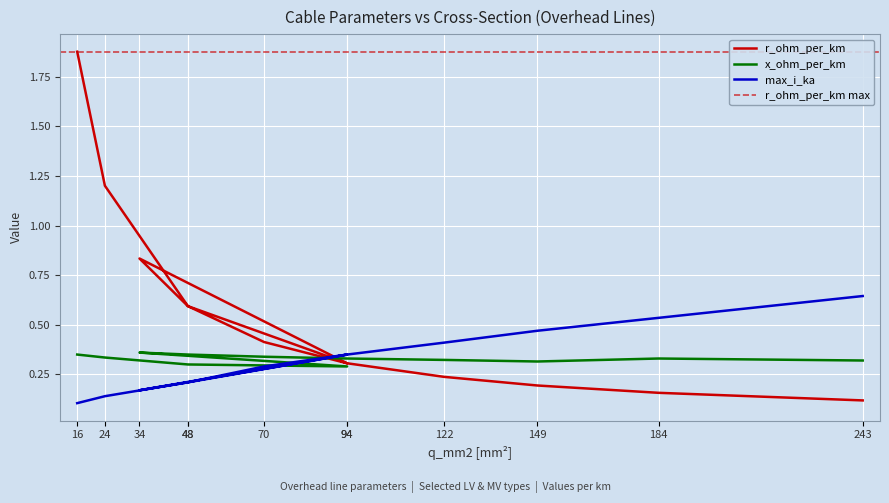

True or false: x_ohm_per_km has more than 2 points higher than both neighbors.

False